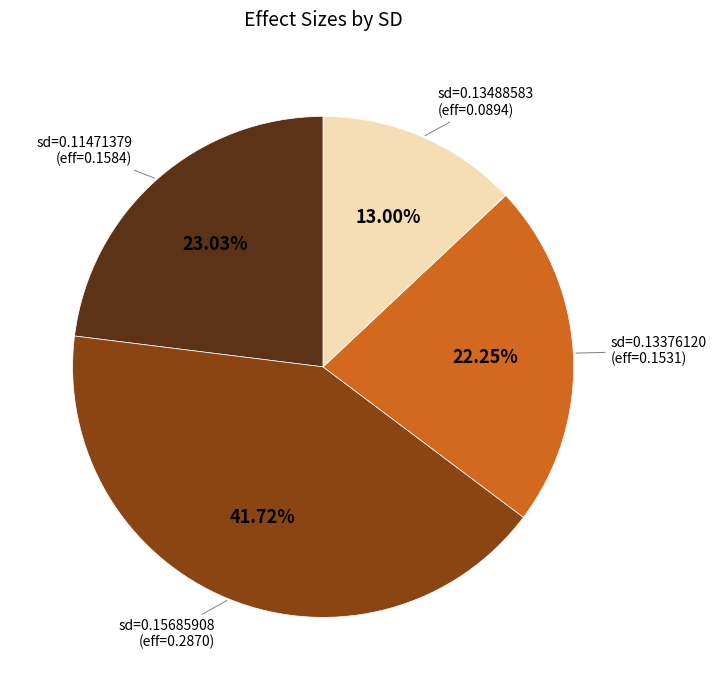

Does any single category account for the majority?

No